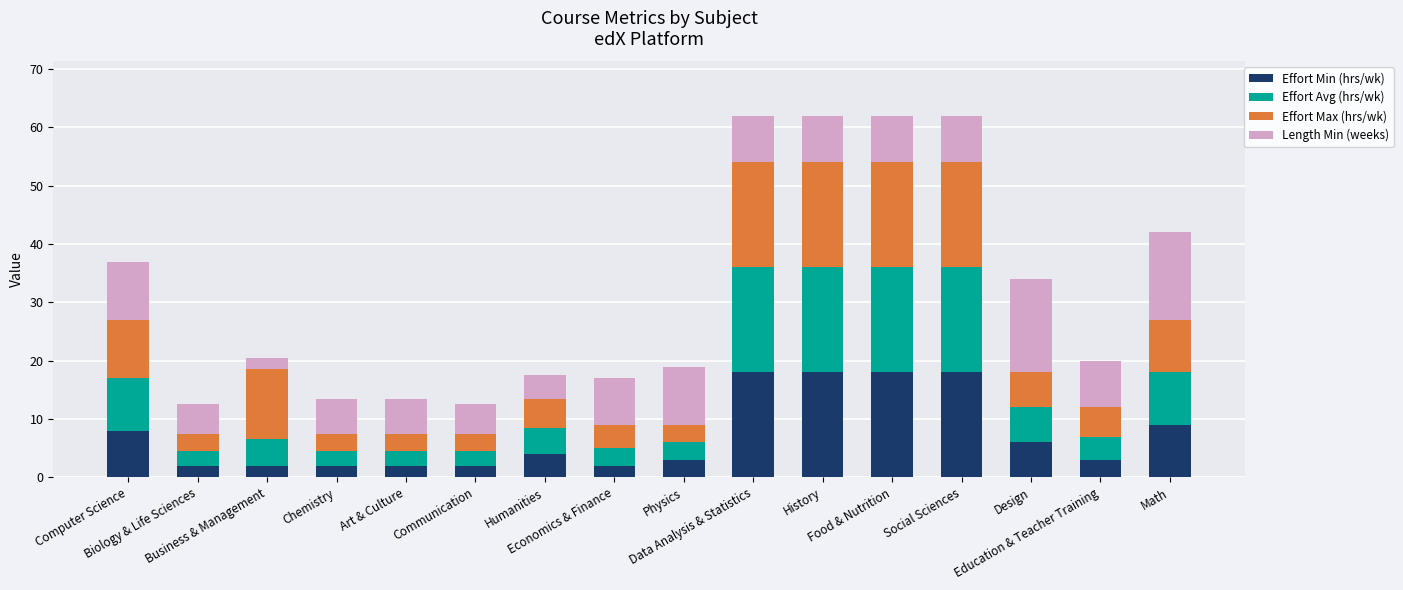

What is the difference between the maximum and minimum values in the Effort Min (hrs/wk) series?

16.0